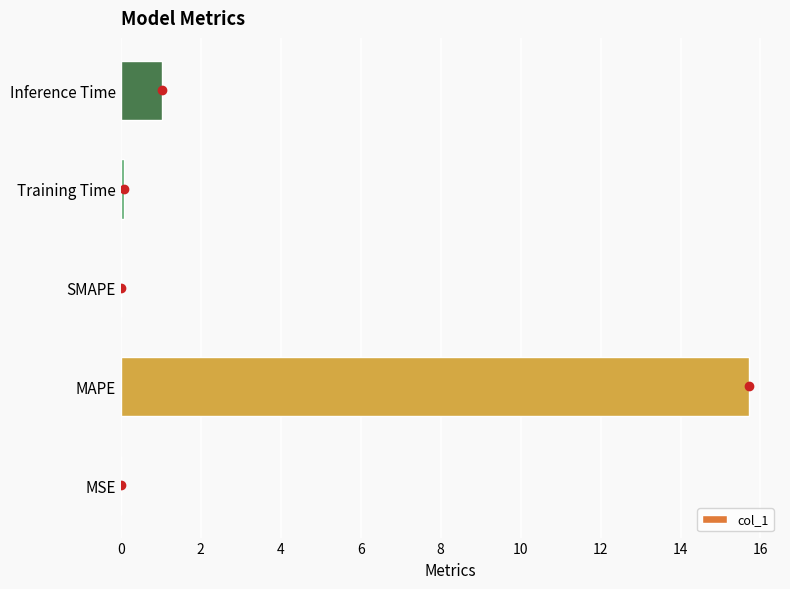

What is the sum of all values?

16.8